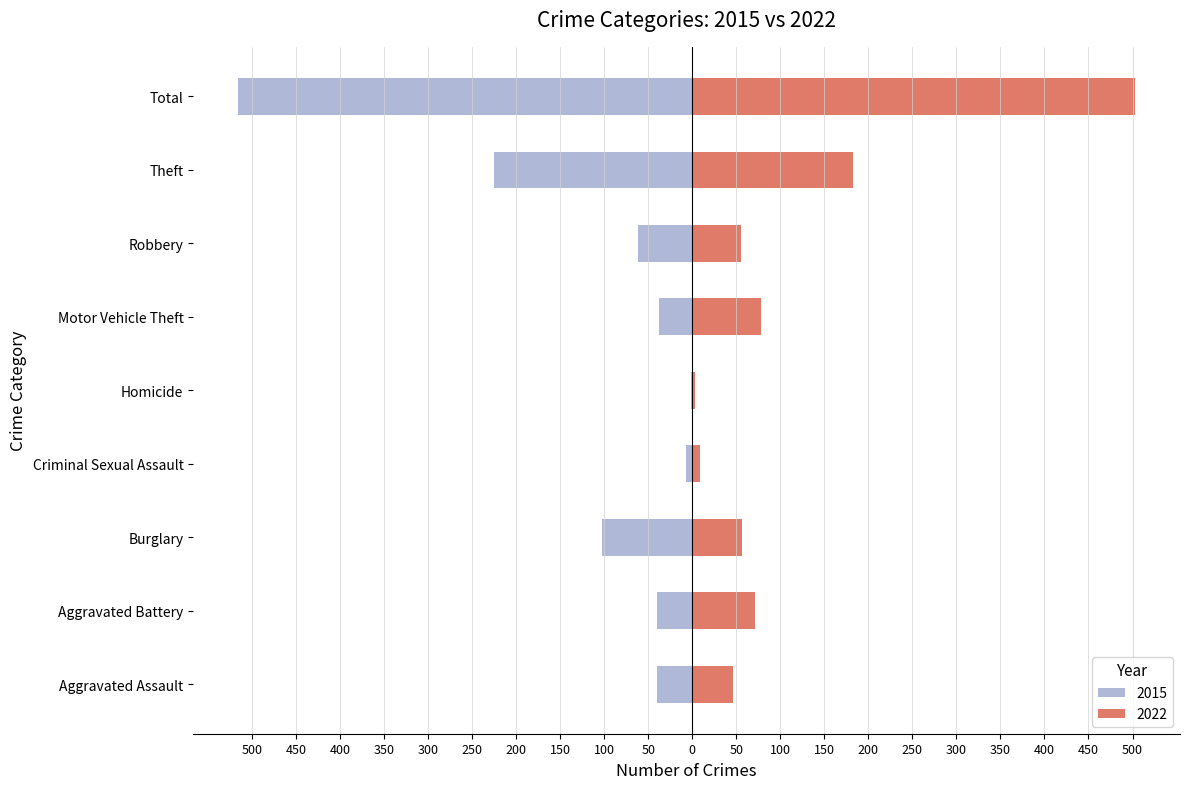

The 2015 series shows -62 at Robbery. True or false?

True